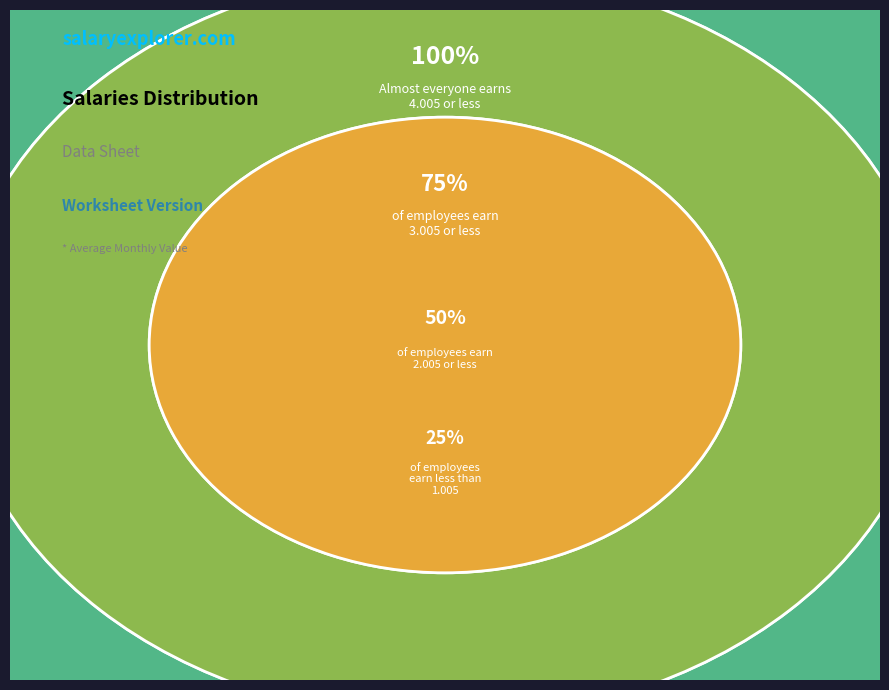

Does 1.005 account for over 50% of the chart?

No